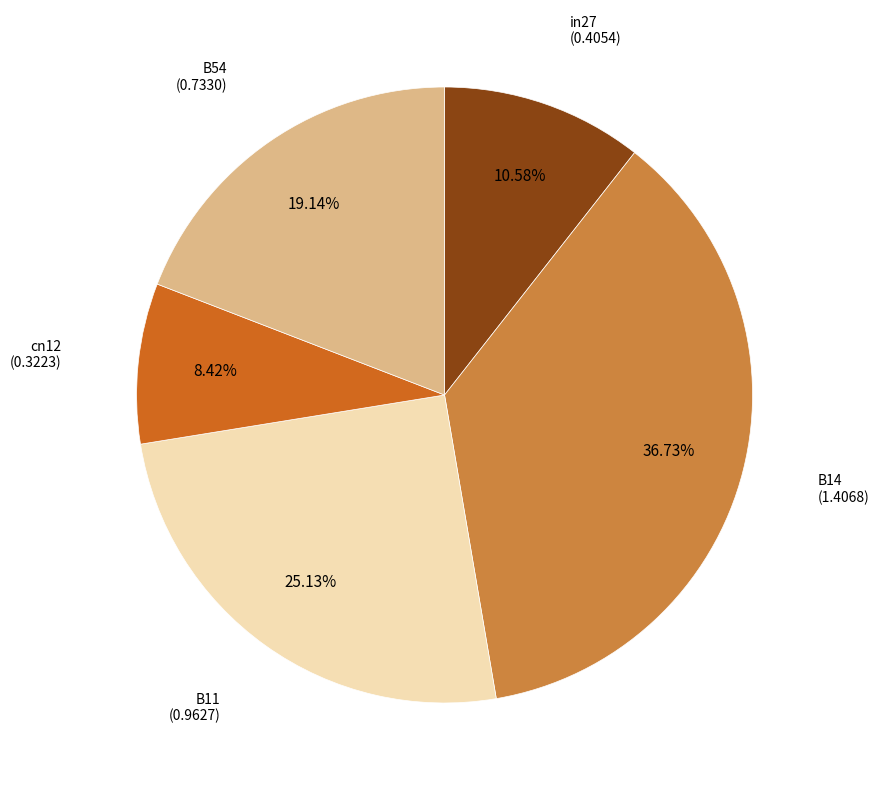

The B54 slice represents 13% of the pie. True or false?

False